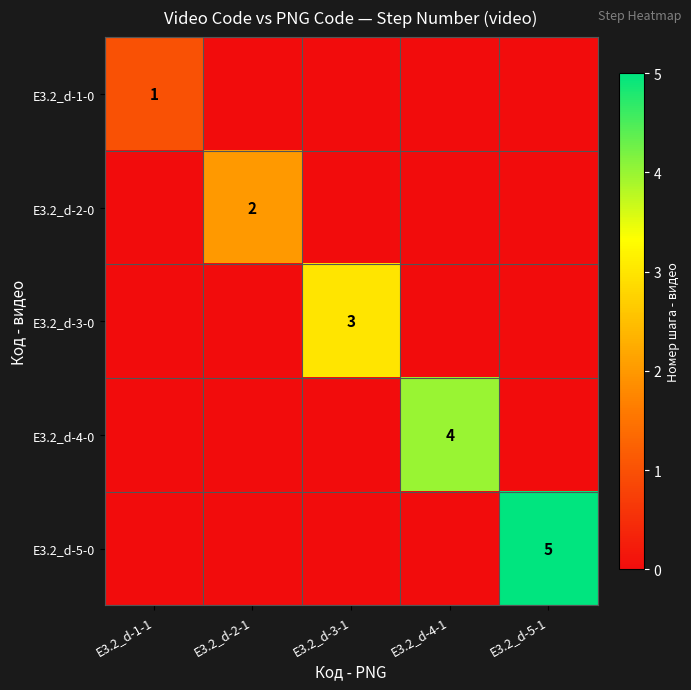

The value of E3.2_d-4-0 at E3.2_d-4-1 is 4. True or false?

True